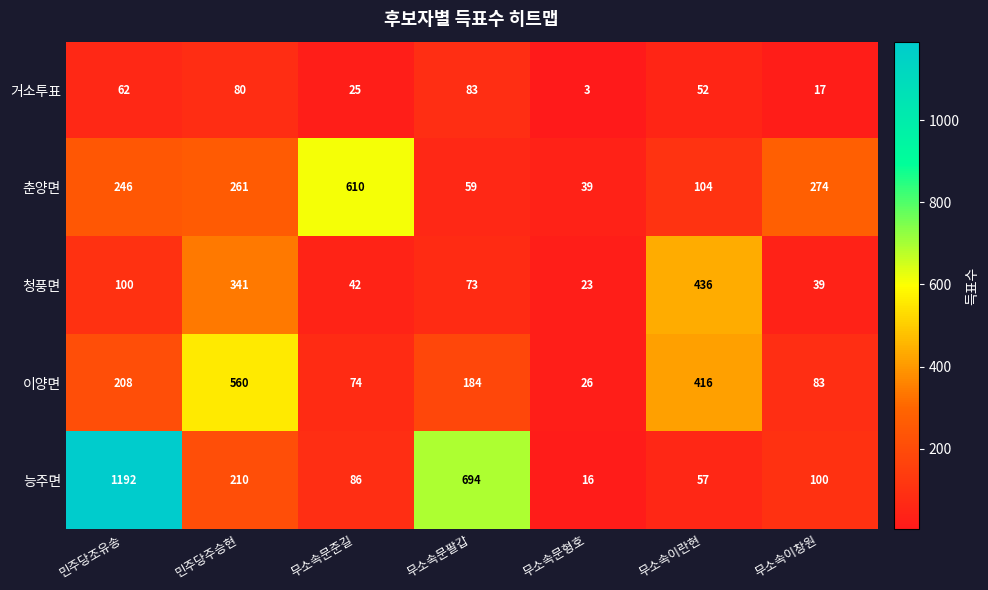

List the series in order of their peak value, highest first.

능주면, 춘양면, 이양면, 청풍면, 거소투표